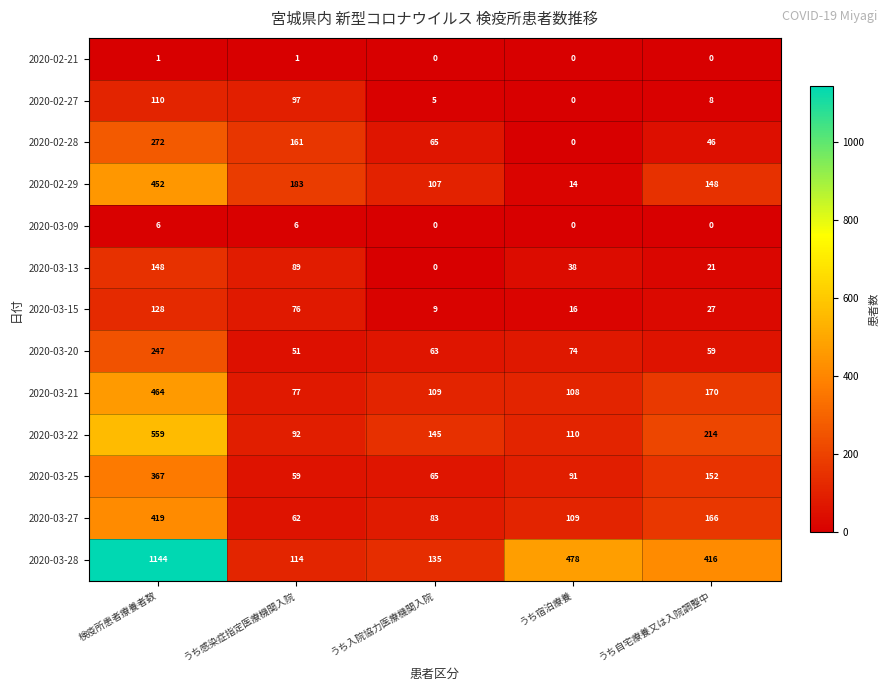

What is the maximum value shown in the chart?

1144